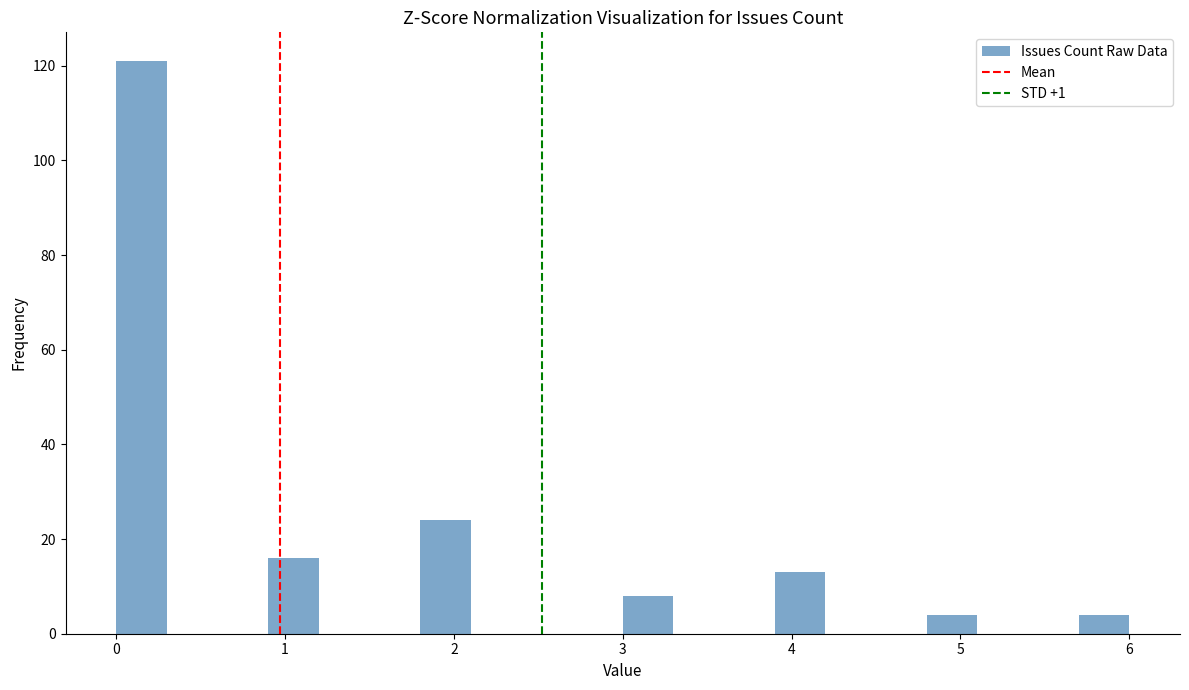

Around what value on the x-axis is the tallest bar? Give the approximate position of its centre, as read against the axis.

0.2